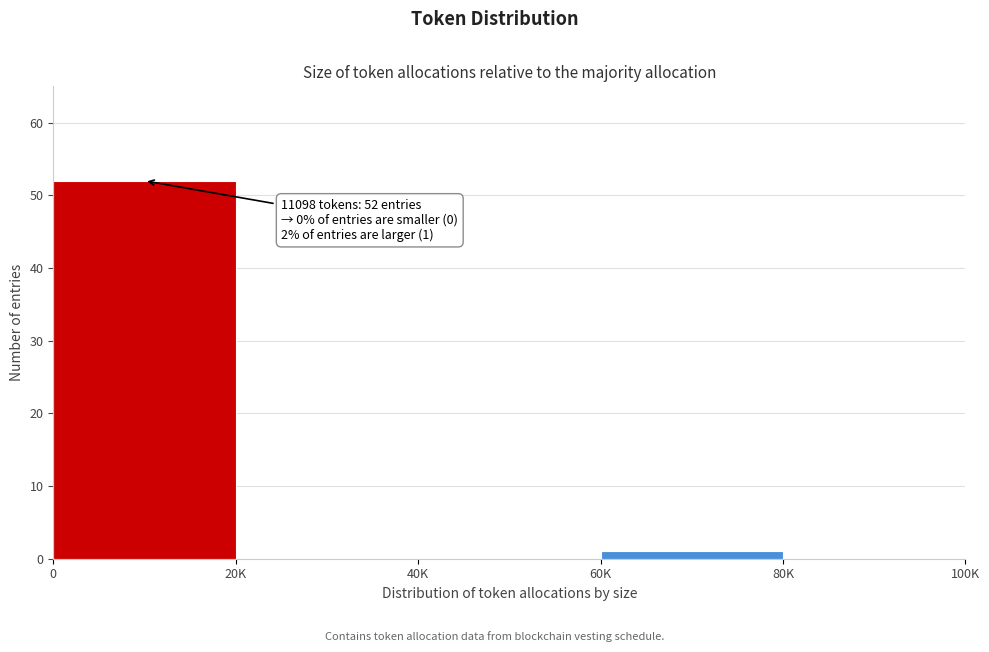

Reading right to left, transcribe all the data shown in this chart.

80K=0	60K=1	40K=0	20K=0	0=52